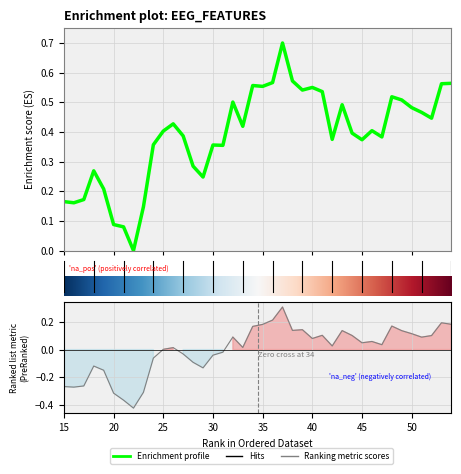

At how many categories does at least one series exceed 0?

39